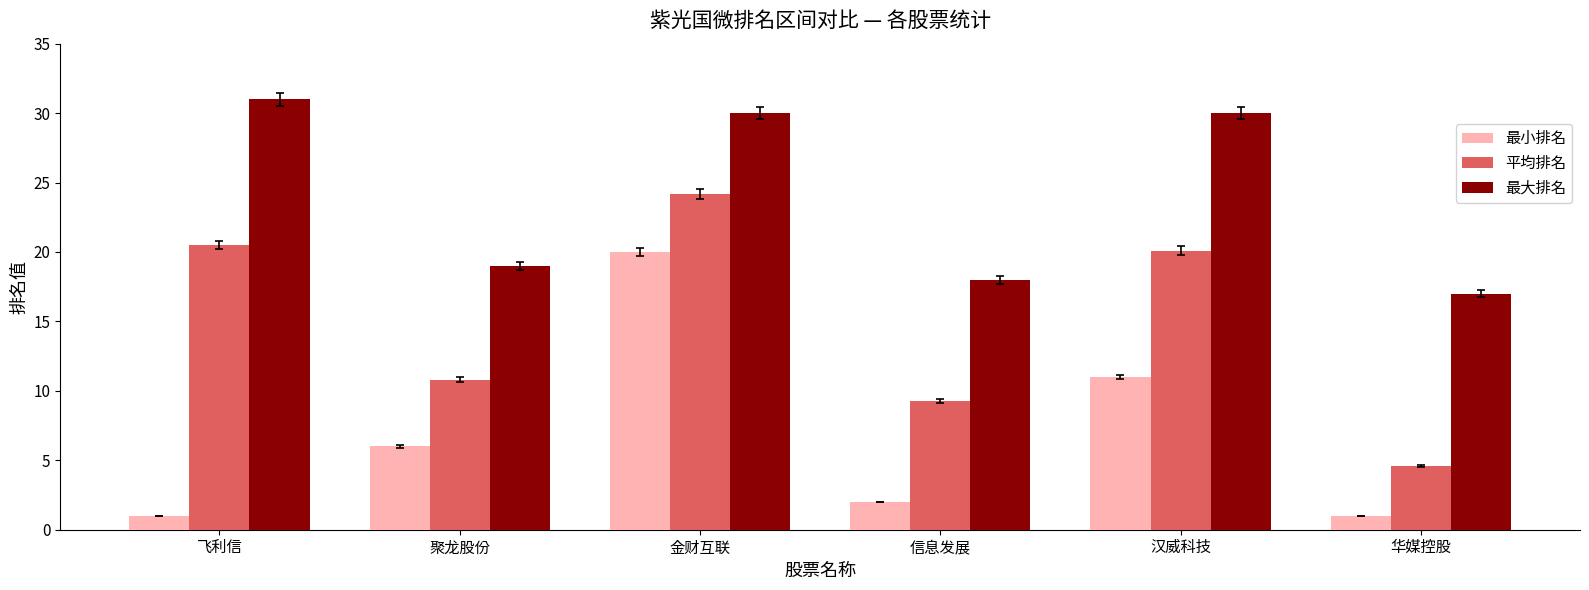

Which series has the largest total across all categories?

最大排名